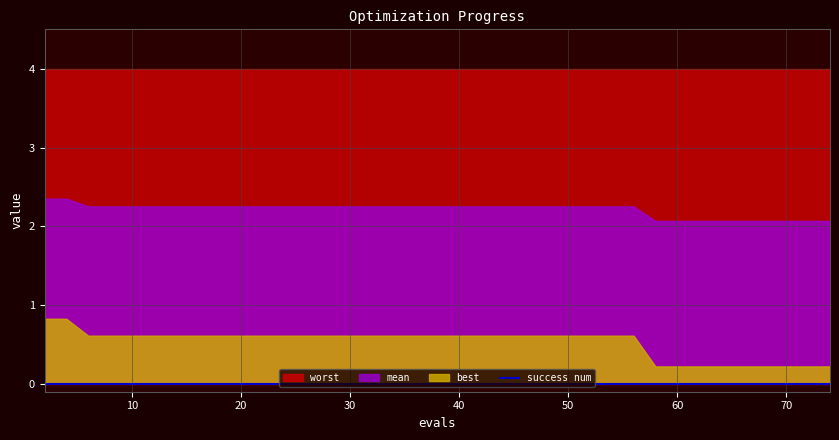

What is the value of the worst point at the 4th from the left?

4.0